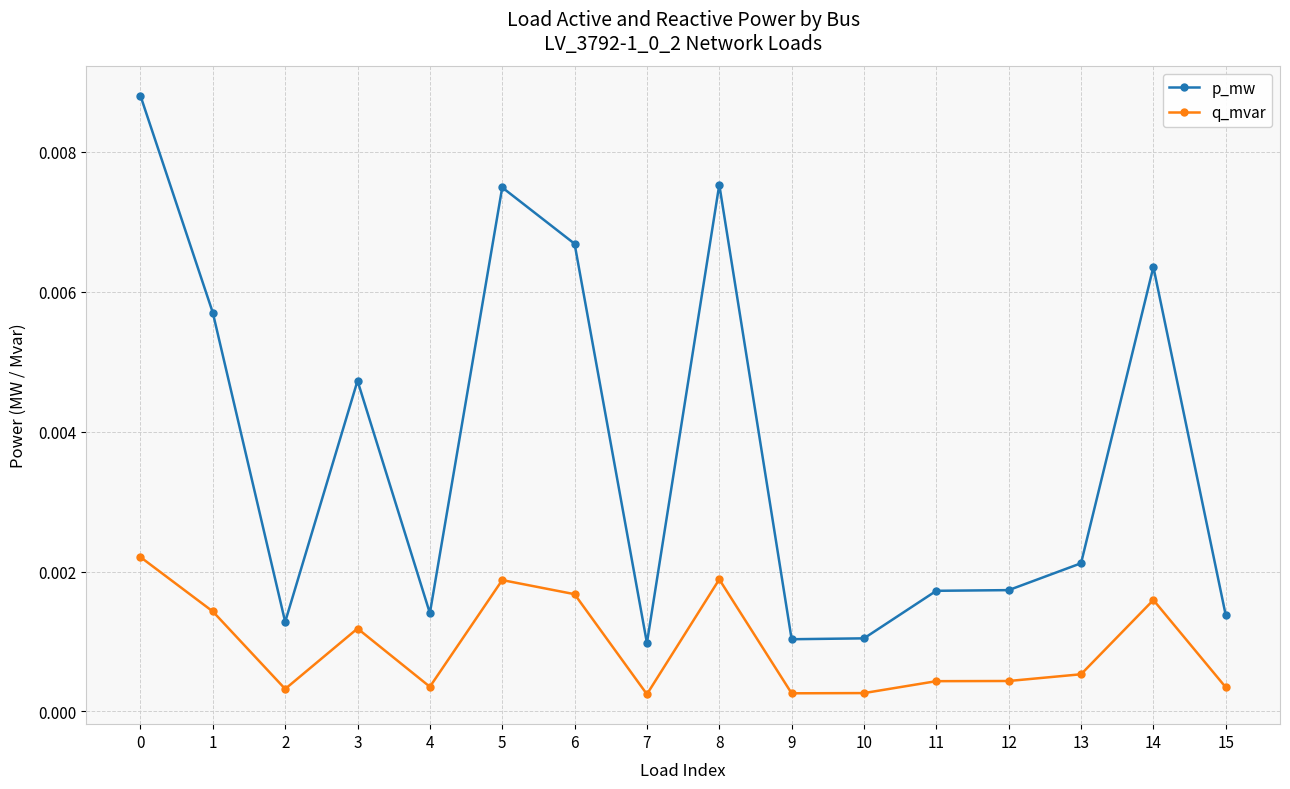

True or false: q_mvar has more than 2 interior local peaks.

True